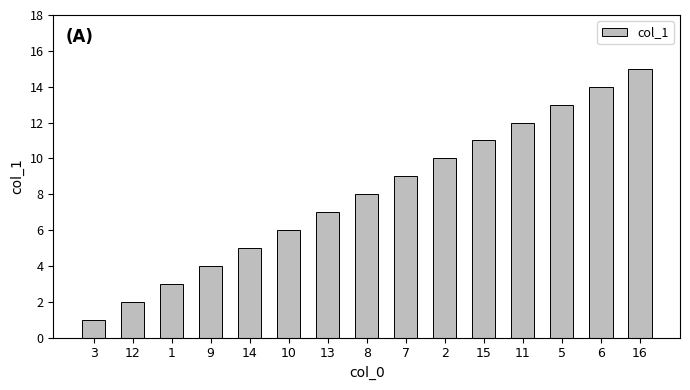

Rank the categories by value from highest to lowest.

16, 6, 5, 11, 15, 2, 7, 8, 13, 10, 14, 9, 1, 12, 3